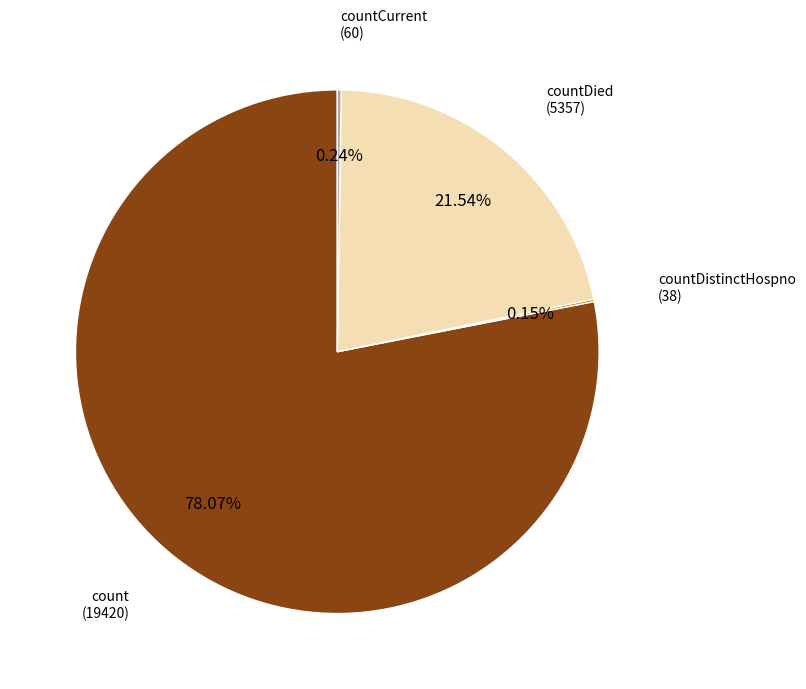

Does any single category account for the majority?

Yes